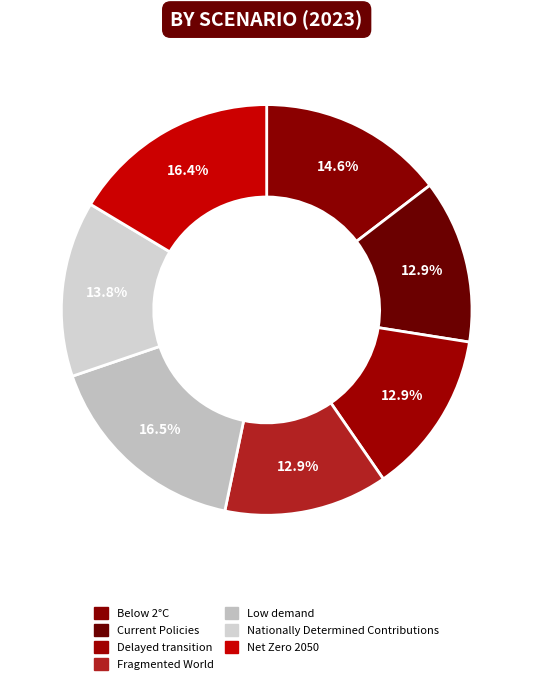

Is Low demand the majority of the pie?

No